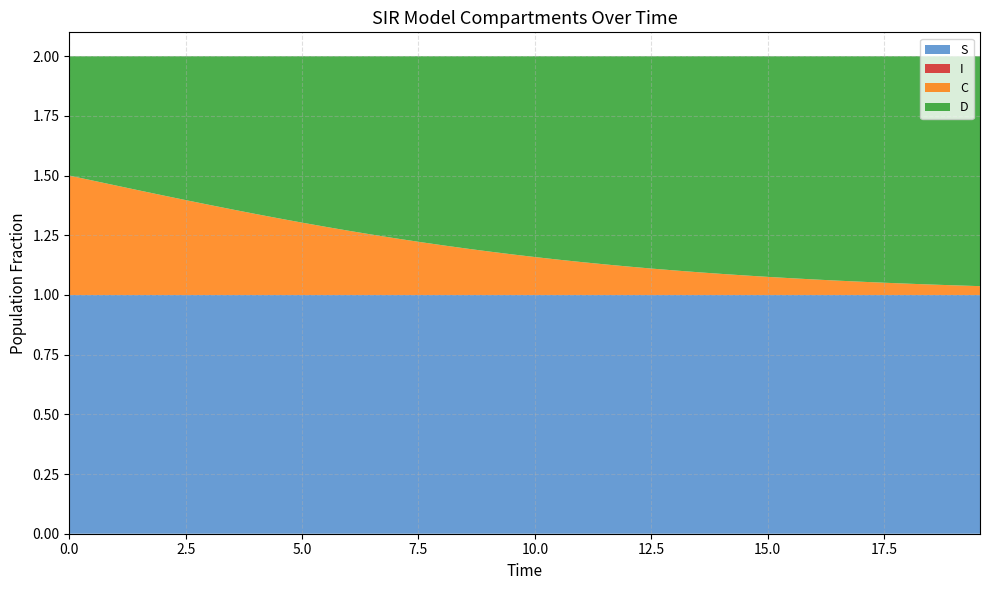

Reading left to right, list all the values displayed in this chart.

S: 0=1.0	1=1.0	2=1.0	3=1.0	4=1.0	5=1.0	6=1.0	7=1.0	8=1.0	9=1.0	10=1.0	11=1.0	12=1.0	13=1.0	14=1.0	15=1.0	16=1.0	17=1.0	18=1.0	19=1.0	20=1.0	21=1.0	22=1.0	23=1.0	24=1.0	25=1.0	26=1.0	27=1.0	28=1.0	29=1.0	30=1.0	31=1.0	32=1.0	33=1.0	34=1.0	35=1.0	36=1.0	37=1.0	38=1.0	39=1.0
I: 0=0.0	1=0.0	2=0.0	3=0.0	4=0.0	5=0.0	6=0.0	7=0.0	8=0.0	9=0.0	10=0.0	11=0.0	12=0.0	13=0.0	14=0.0	15=0.0	16=0.0	17=0.0	18=0.0	19=0.0	20=0.0	21=0.0	22=0.0	23=0.0	24=0.0	25=0.0	26=0.0	27=0.0	28=0.0	29=0.0	30=0.0	31=0.0	32=0.0	33=0.0	34=0.0	35=0.0	36=0.0	37=0.0	38=0.0	39=0.0
C: 0=0.5	1=0.5	2=0.5	3=0.4	4=0.4	5=0.4	6=0.4	7=0.4	8=0.3	9=0.3	10=0.3	11=0.3	12=0.3	13=0.3	14=0.2	15=0.2	16=0.2	17=0.2	18=0.2	19=0.2	20=0.2	21=0.1	22=0.1	23=0.1	24=0.1	25=0.1	26=0.1	27=0.1	28=0.1	29=0.1	30=0.1	31=0.1	32=0.1	33=0.1	34=0.1	35=0.1	36=0.0	37=0.0	38=0.0	39=0.0
D: 0=0.5	1=0.5	2=0.5	3=0.6	4=0.6	5=0.6	6=0.6	7=0.6	8=0.7	9=0.7	10=0.7	11=0.7	12=0.7	13=0.7	14=0.8	15=0.8	16=0.8	17=0.8	18=0.8	19=0.8	20=0.8	21=0.9	22=0.9	23=0.9	24=0.9	25=0.9	26=0.9	27=0.9	28=0.9	29=0.9	30=0.9	31=0.9	32=0.9	33=0.9	34=0.9	35=0.9	36=1.0	37=1.0	38=1.0	39=1.0